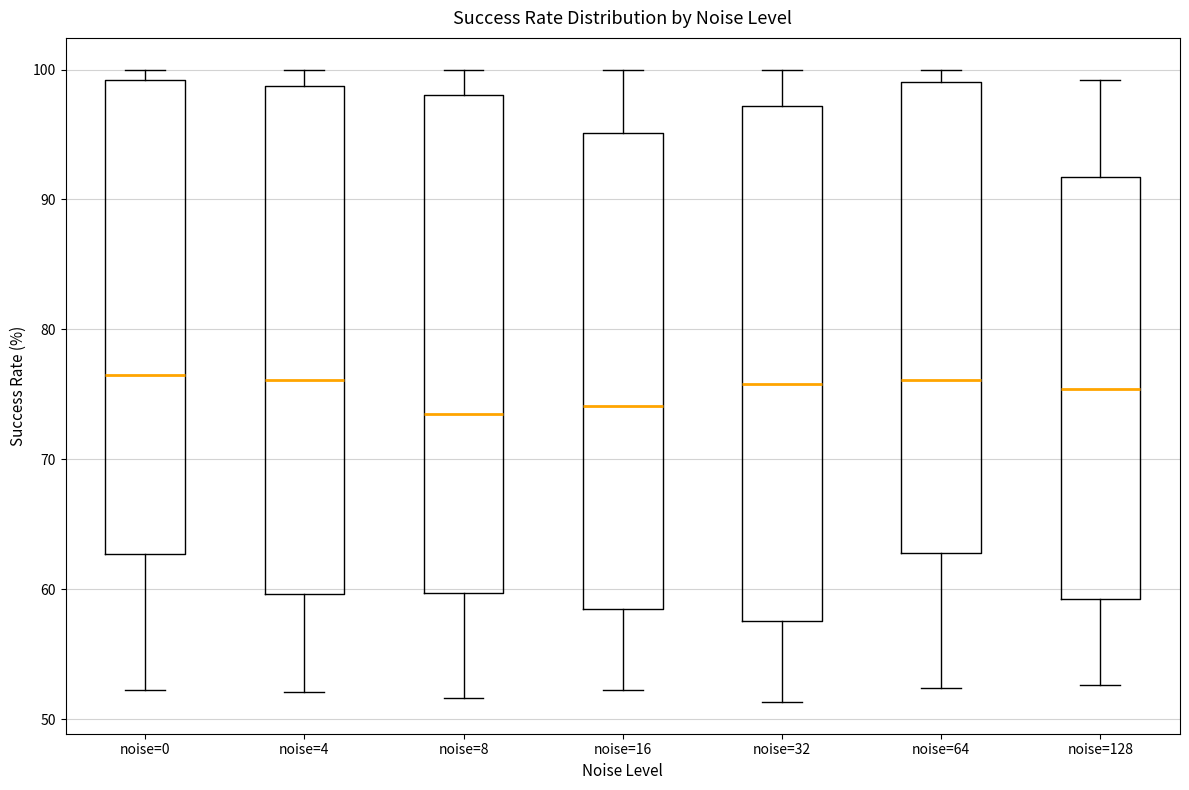

Where does the median line of the box for noise=64 sit on the y-axis? The values are not printed on the chart, so give them approximately, as read against the axis.

76